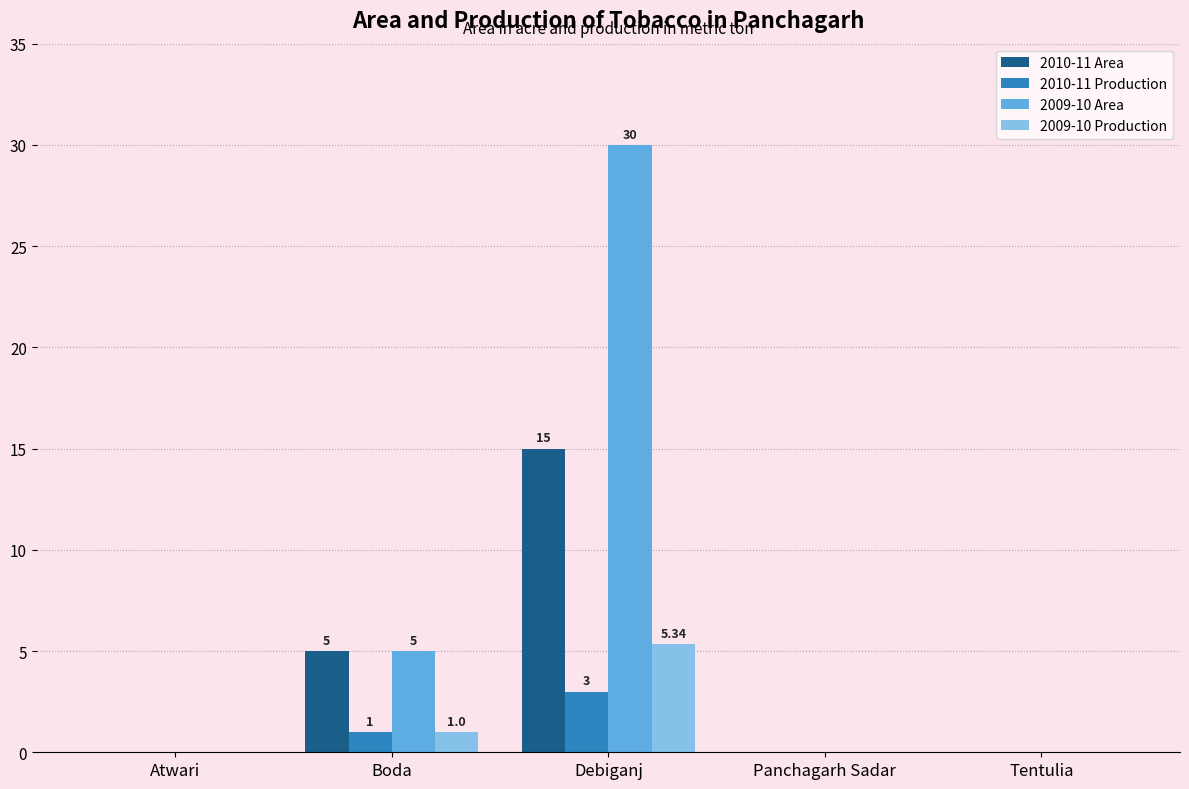

Is the value of 2009-10 Production at Atwari greater than the value of 2010-11 Production at Boda?

No